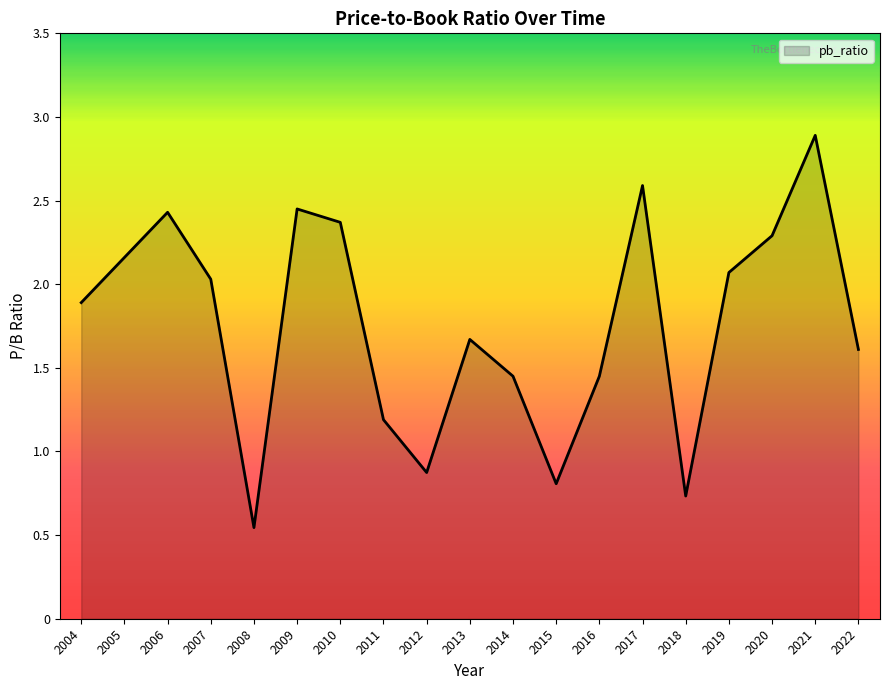

Which category has the lowest value across all series?

2008